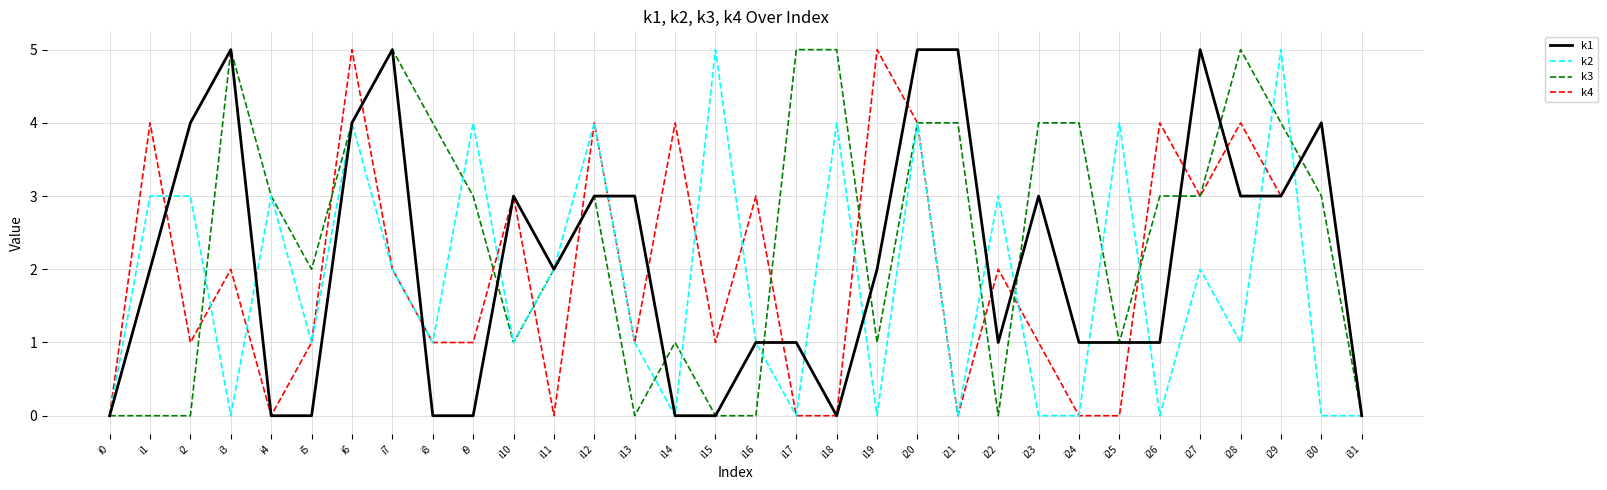

What is the greatest value displayed?

5